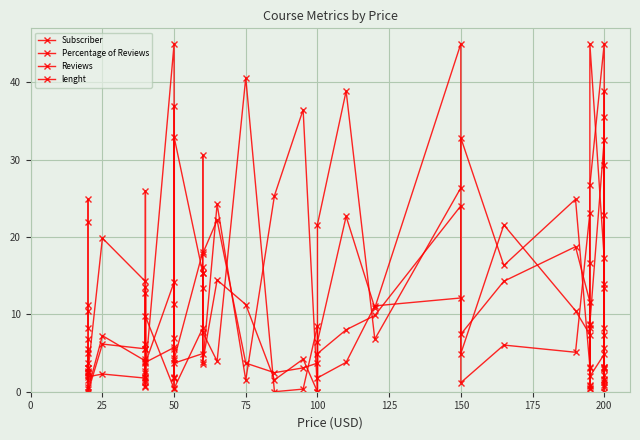

How many values in the Reviews series exceed 5?

20